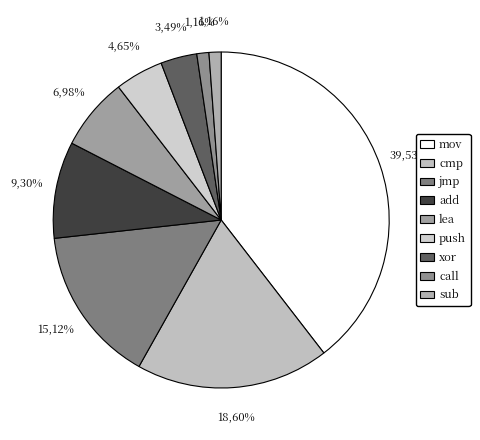

Which category has the biggest portion of the pie?

mov